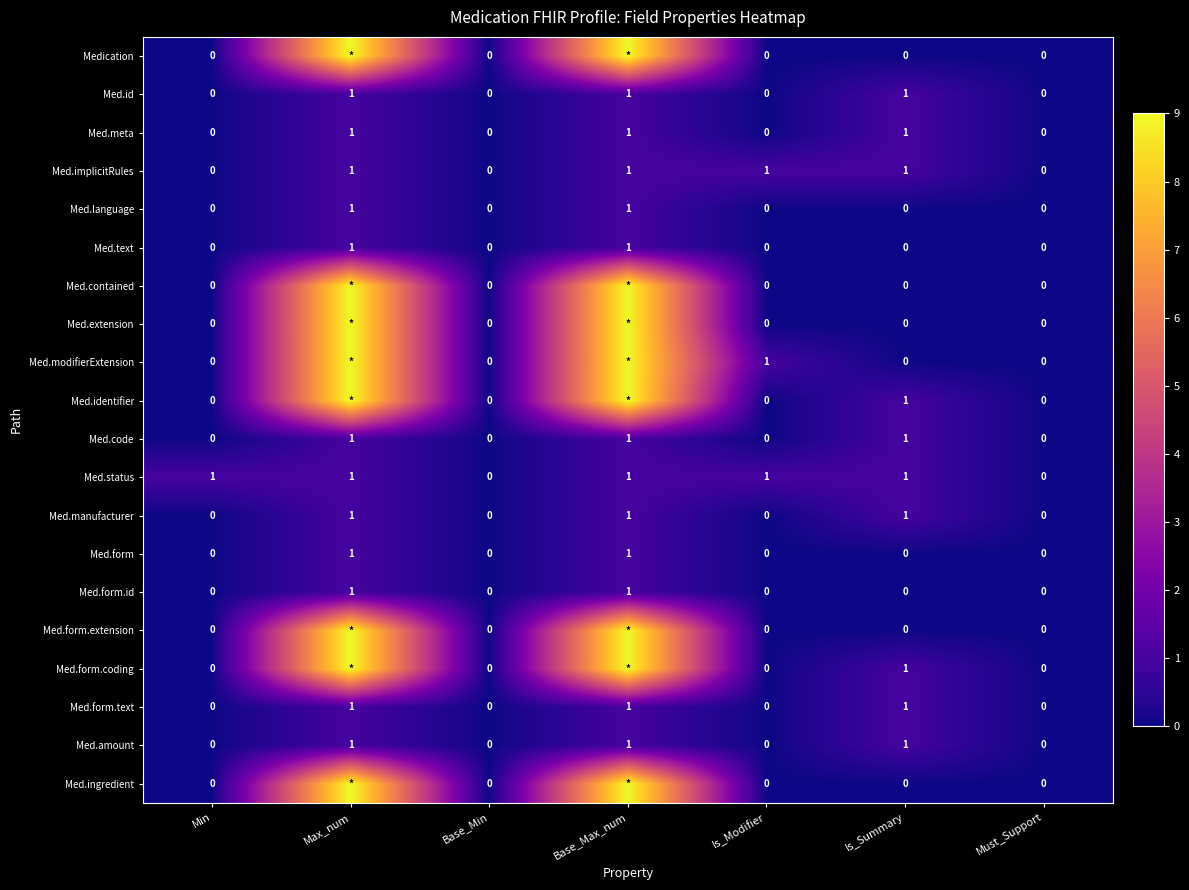

Is it true that Med.language equals 1 at Base_Max_num?

True